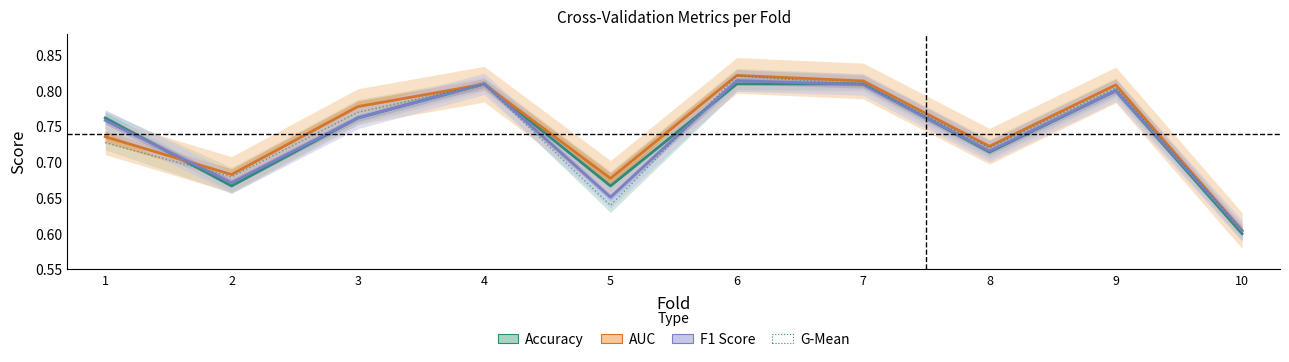

List the series in order of their peak value, highest first.

AUC, G-Mean, F1 Score, Accuracy